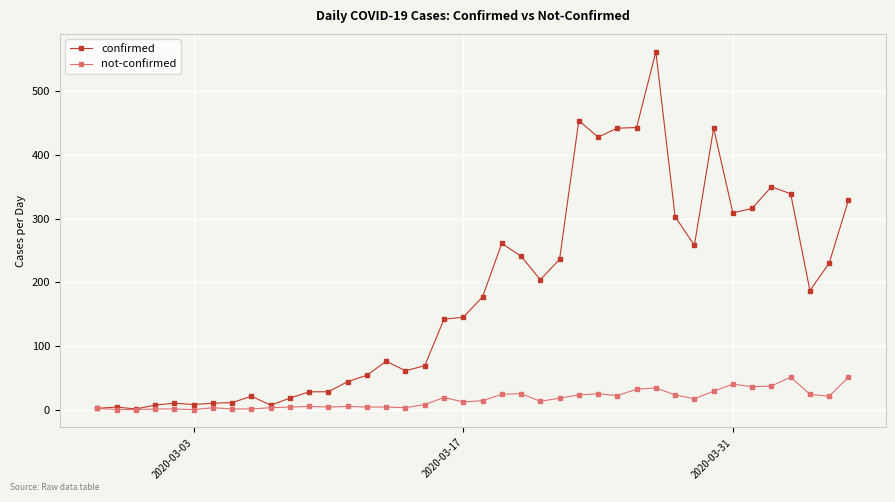

Which series has the widest spread of values?

confirmed